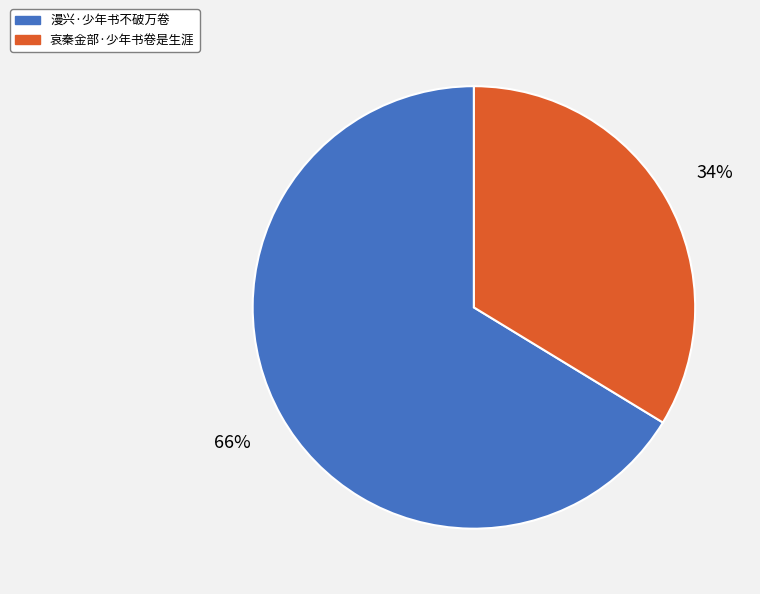

How many slices are in this pie chart?

2